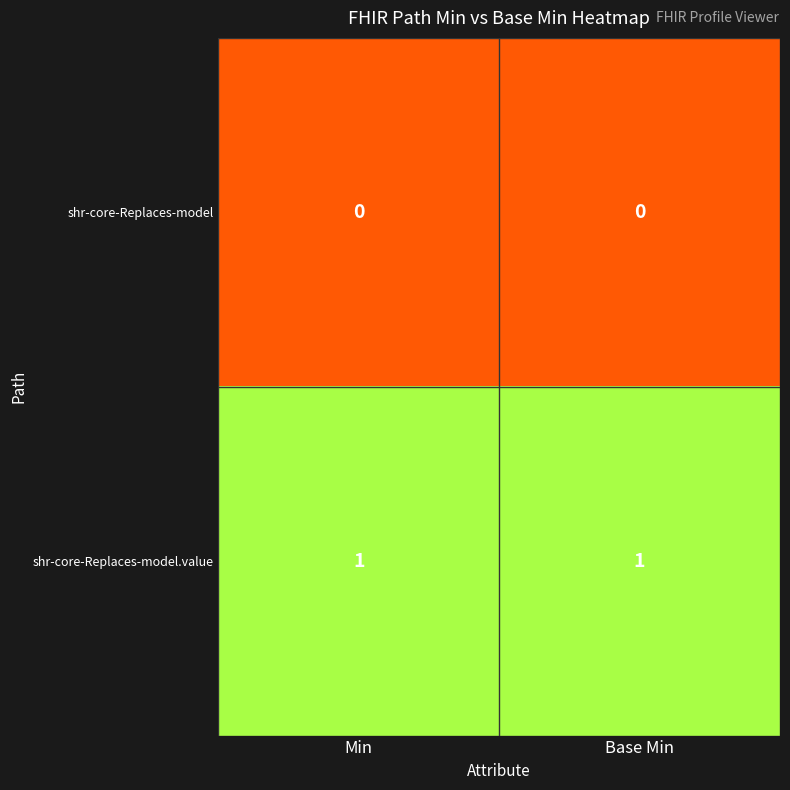

At Base Min, list the series in order from smallest to largest.

shr-core-Replaces-model, shr-core-Replaces-model.value